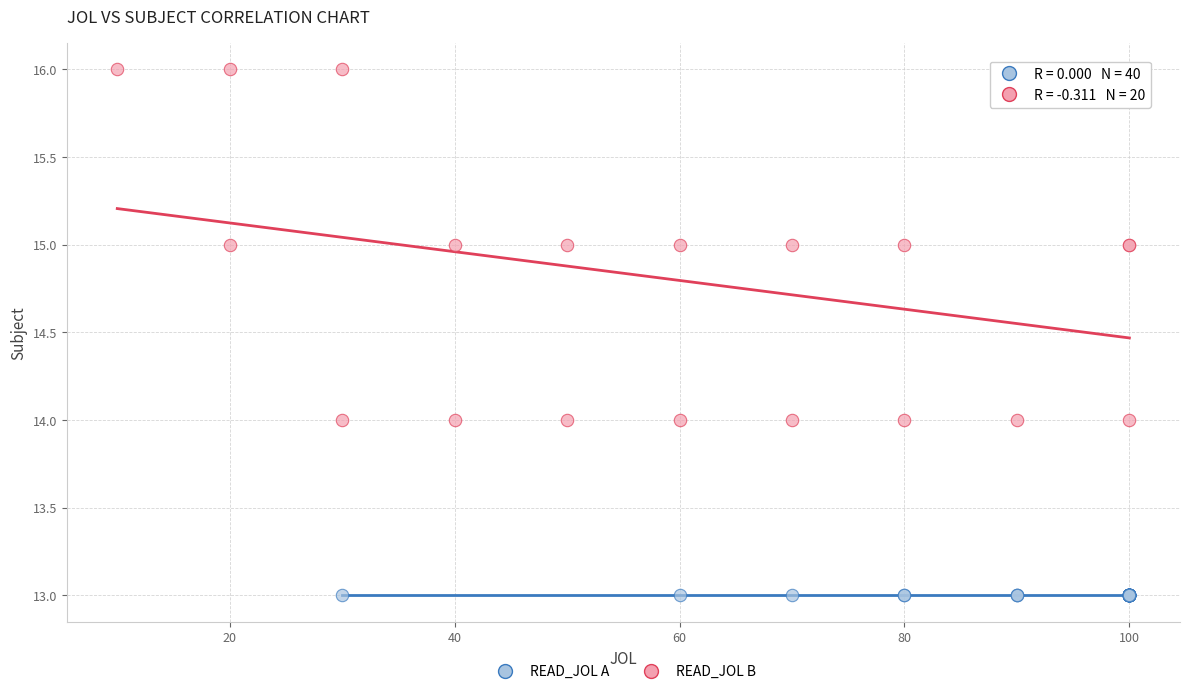

Which series contains the lowest Y value?

READ_JOL A